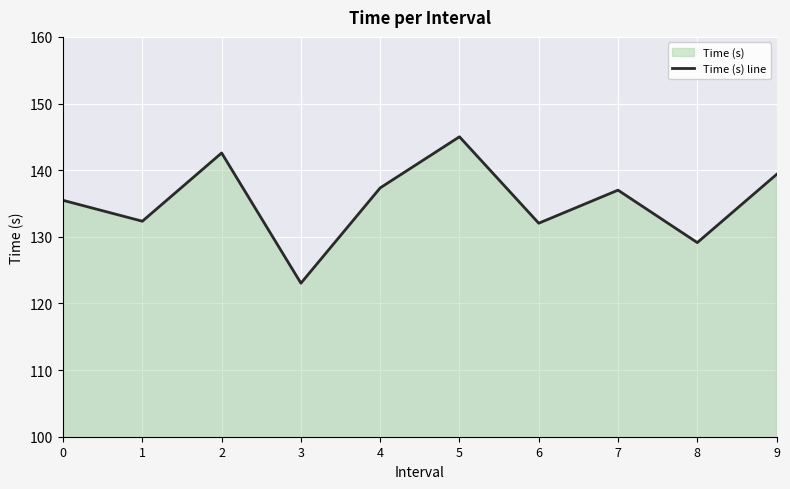

Reading left to right, what are all the values shown in this chart?

135.5	132.3	142.6	123.0	137.3	145.0	132.0	137.0	129.1	139.4